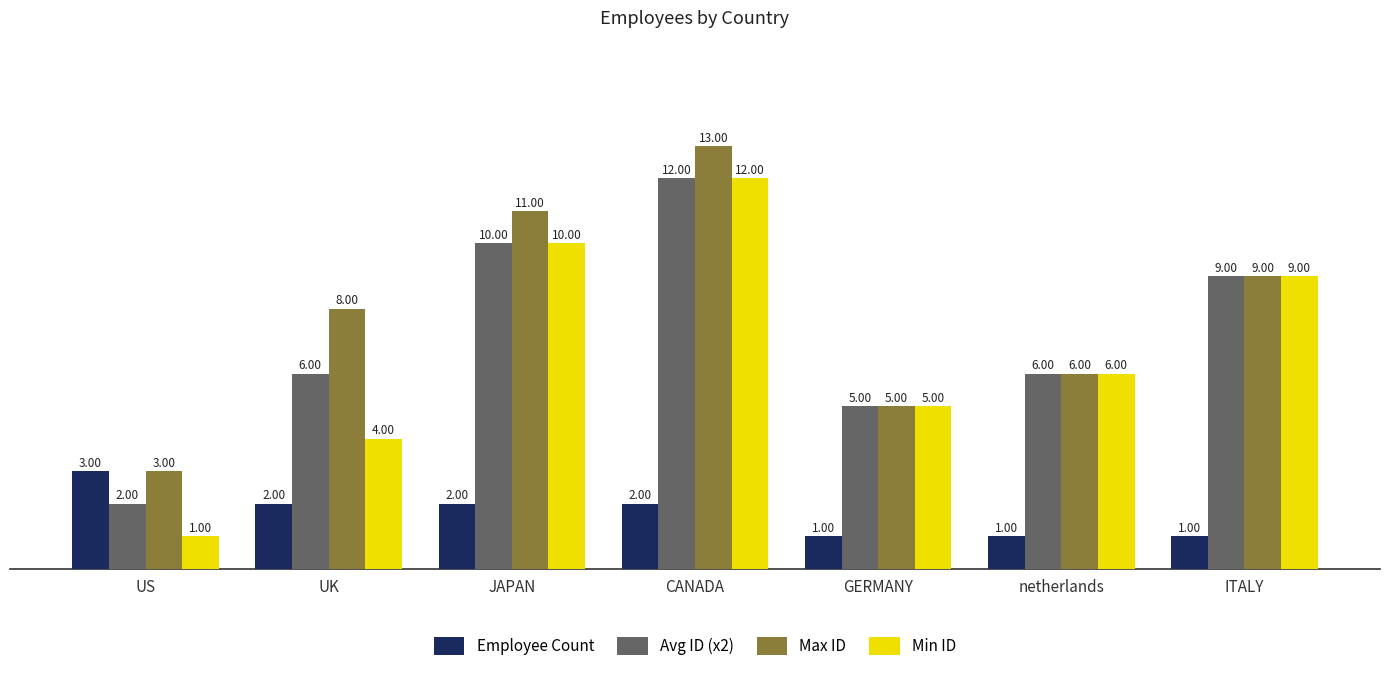

Which series has the widest spread of values?

Min ID